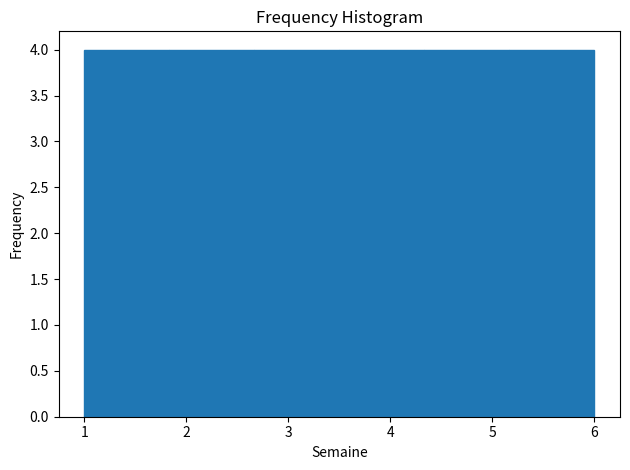

How tall is the bar that spans 2.7 to 3.5 on the x-axis? Neither the bar edges nor the heights are printed on the chart, so give them approximately, as read against the axes.

4